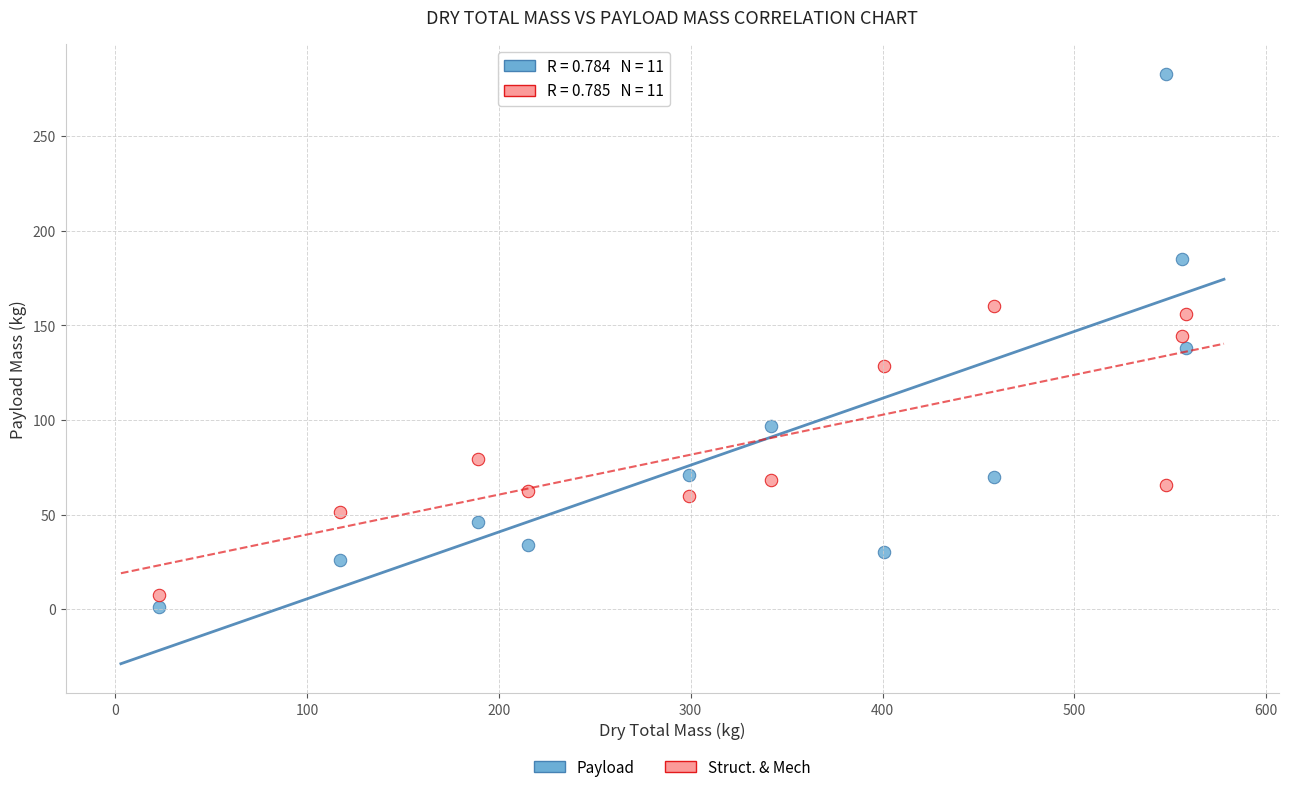

Across all data points, what is the range of X values (max minus min)?

535.0